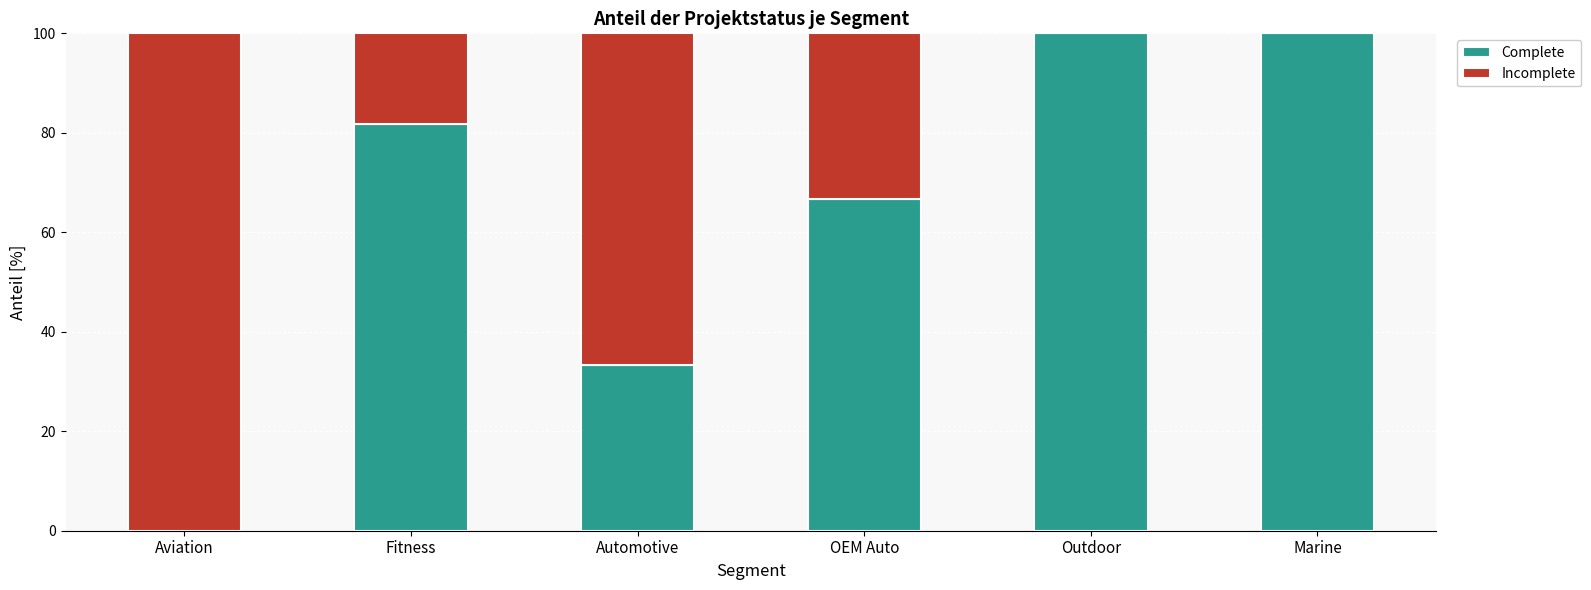

Is it true that Complete equals 100.0 at Marine?

True